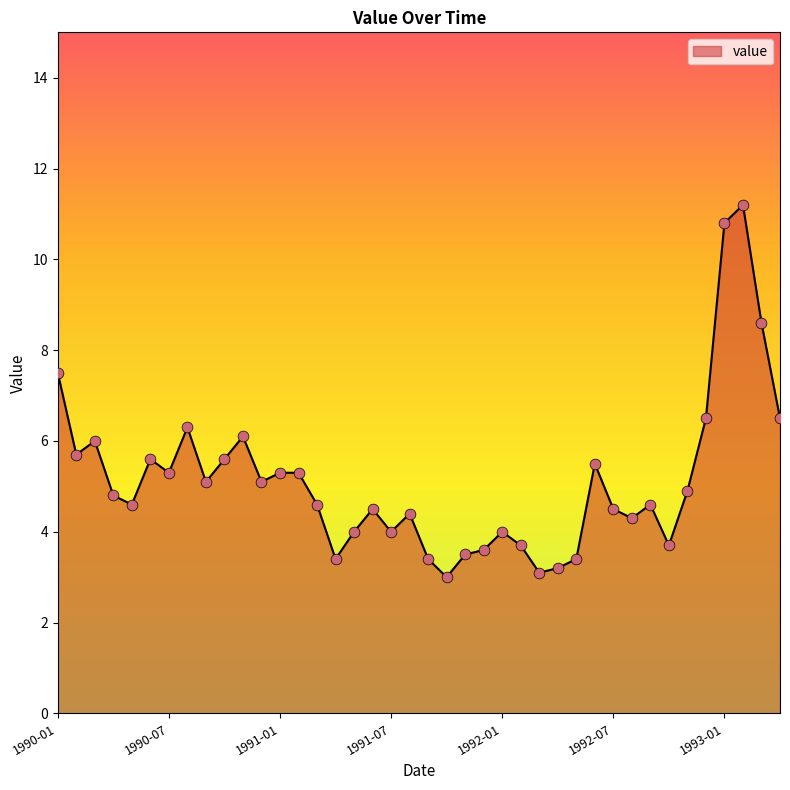

What is the greatest value displayed?

11.2